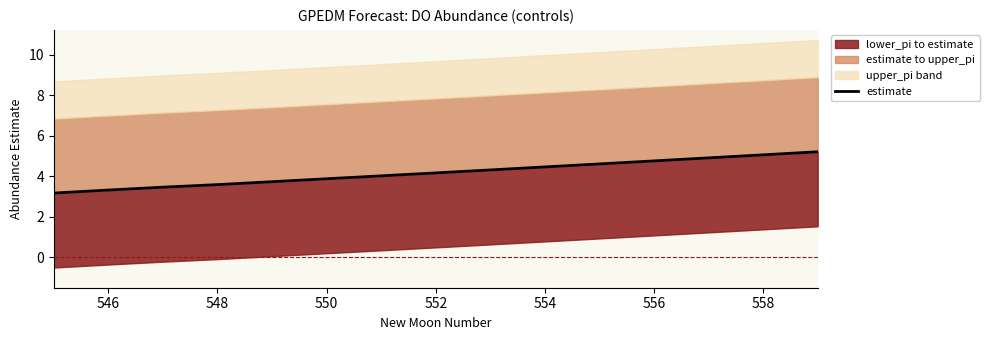

What is the value of the 1st point from the left?

3.2